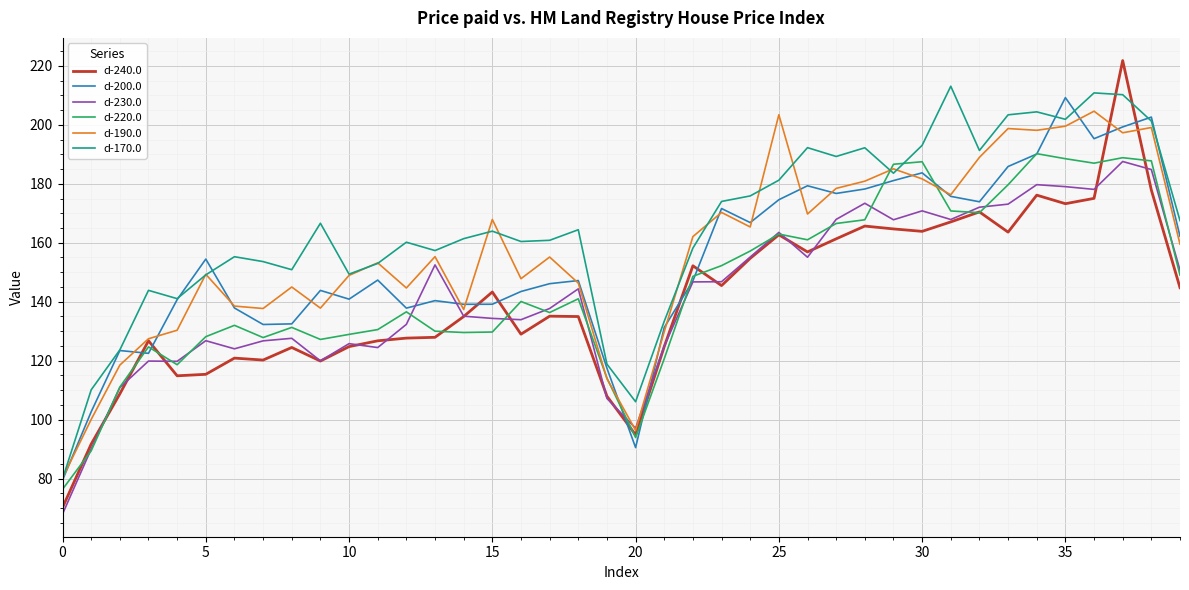

Which series has the largest range (max minus min)?

d-240.0